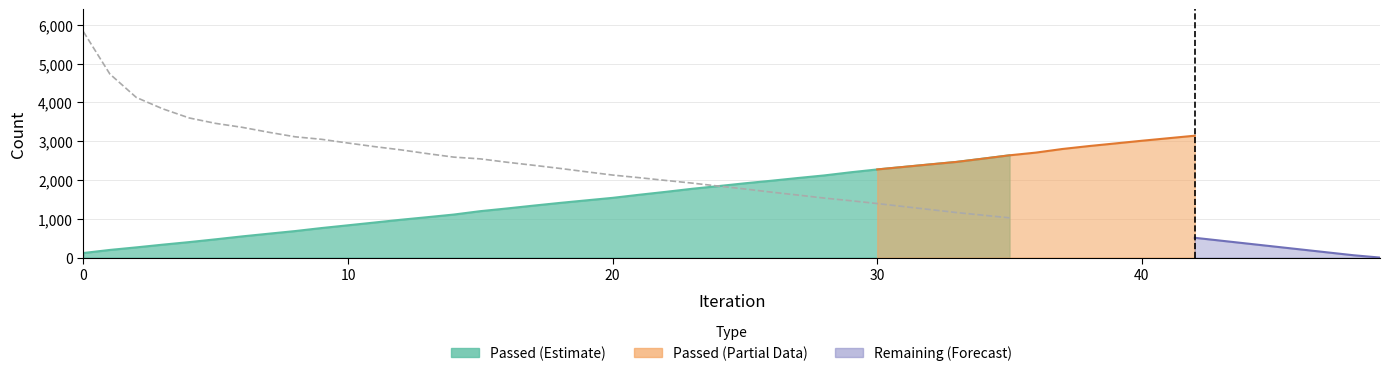

The value at 22 is 1988. True or false?

True